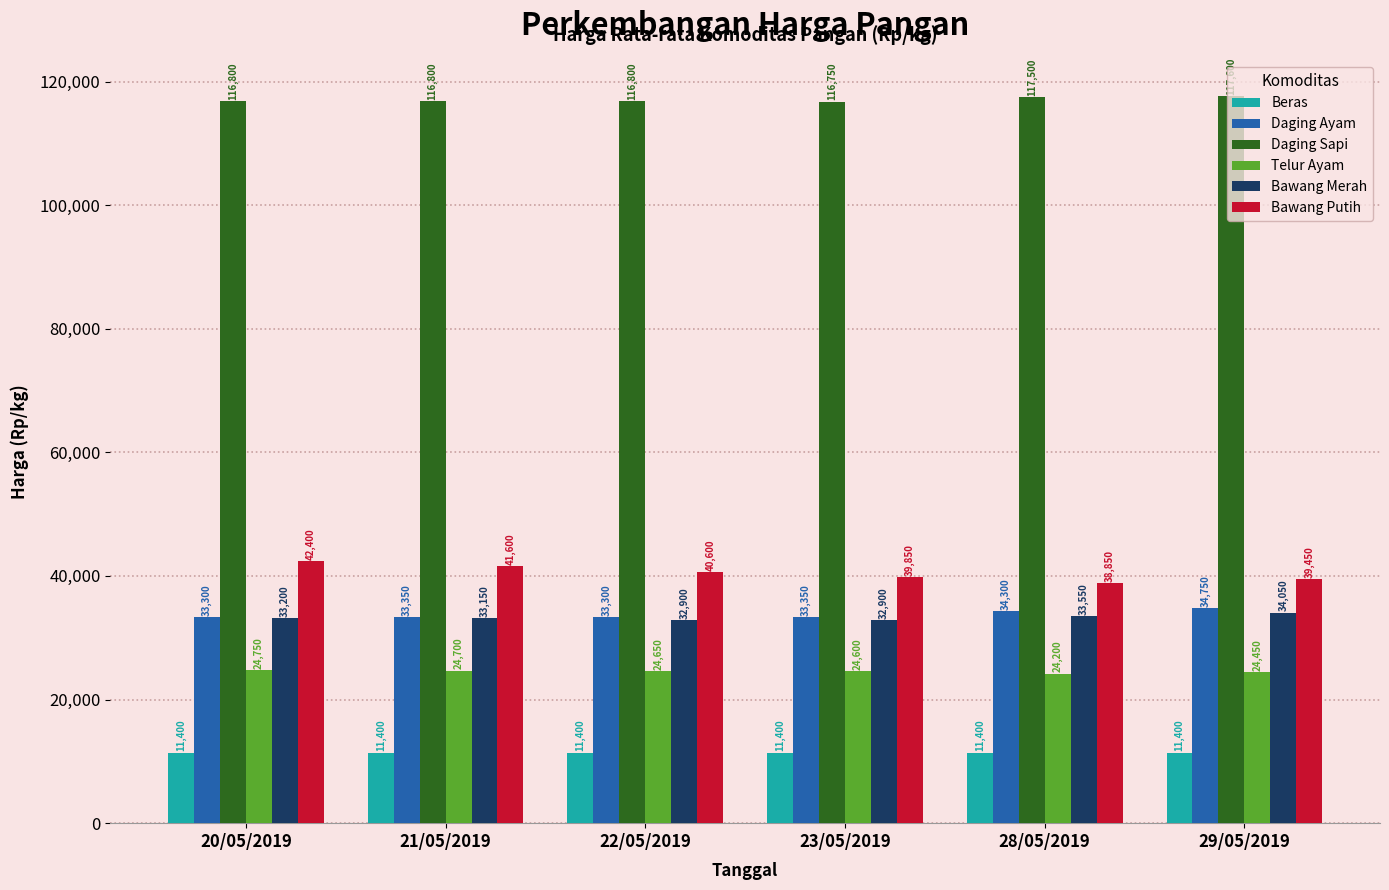

Reading left to right, what are all the values shown in this chart?

Beras: 11400	11400	11400	11400	11400	11400
Daging Ayam: 33300	33350	33300	33350	34300	34750
Daging Sapi: 116800	116800	116800	116750	117500	117600
Telur Ayam: 24750	24700	24650	24600	24200	24450
Bawang Merah: 33200	33150	32900	32900	33550	34050
Bawang Putih: 42400	41600	40600	39850	38850	39450